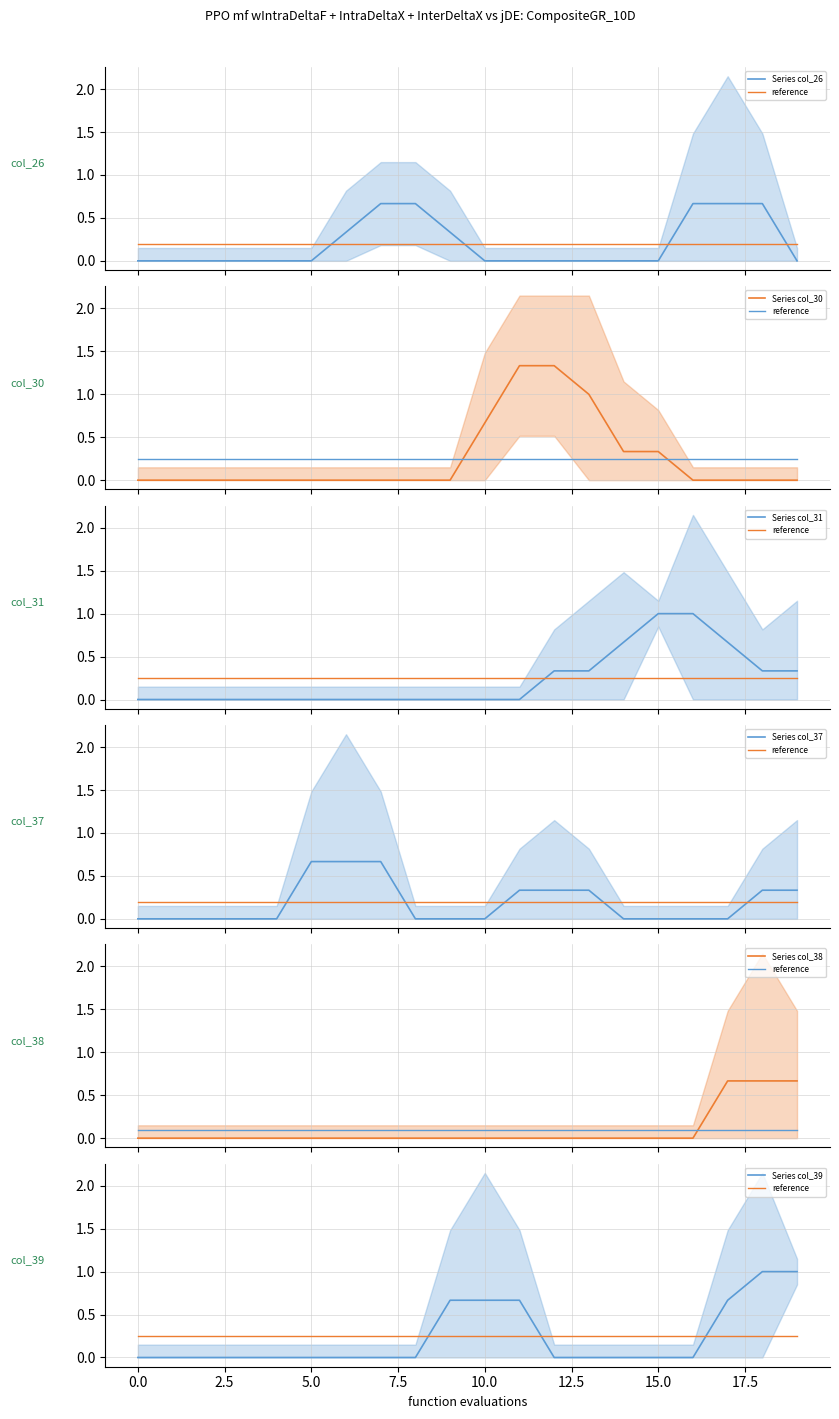

What are all the series names shown in the legend?

col_26, col_30, col_31, col_37, col_38, col_39